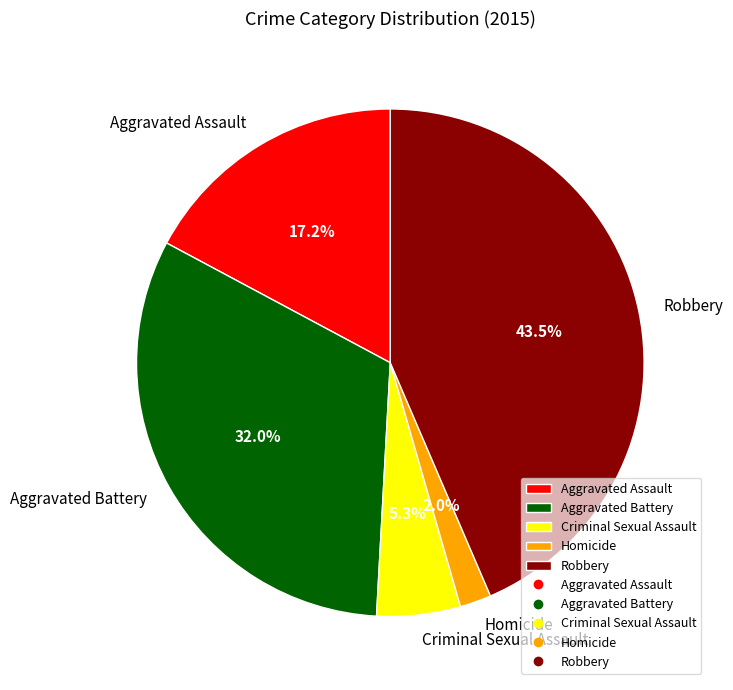

Is it true that Aggravated Battery is 43% of the pie?

False